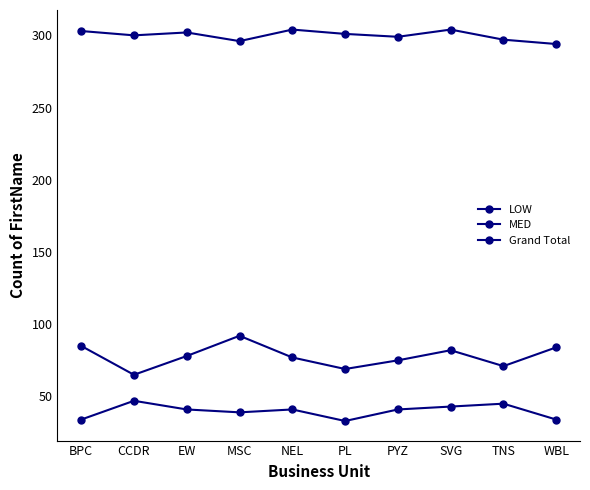

In Grand Total, how many points are lower than both neighbors (excluding endpoints)?

3